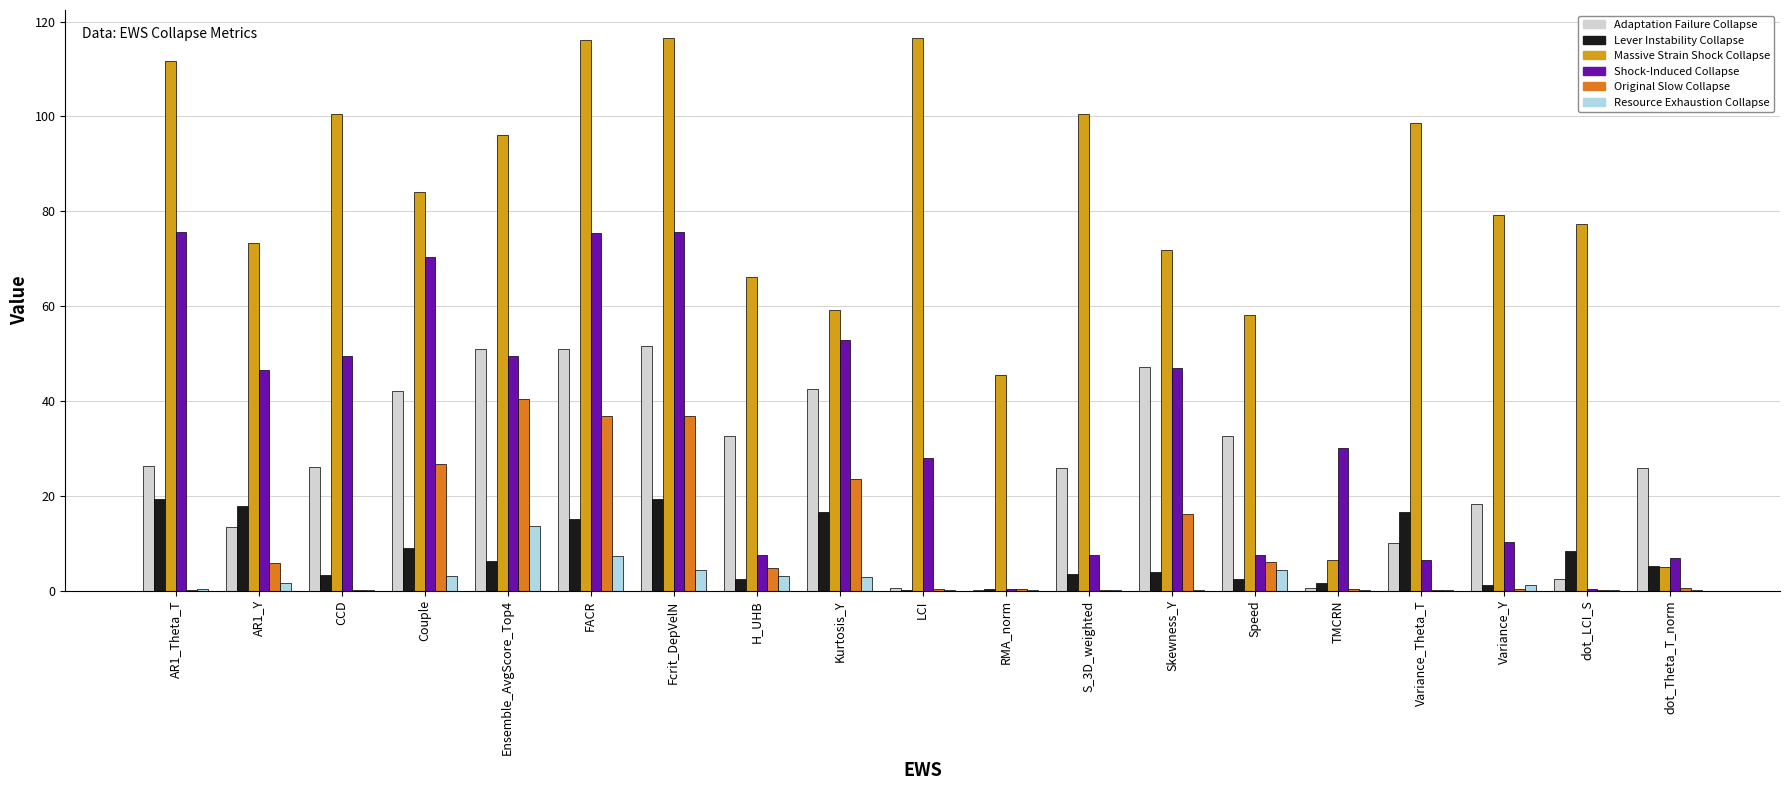

Reading left to right, extract all data points from this chart.

Adaptation Failure Collapse: 26.3	13.4	26.1	42.0	51.0	51.0	51.5	32.7	42.5	0.5	0.2	25.9	47.1	32.5	0.5	10.1	18.2	2.4	25.8
Lever Instability Collapse: 19.4	17.8	3.3	8.9	6.2	15.0	19.4	2.5	16.5	0.1	0.3	3.5	3.9	2.4	1.5	16.6	1.1	8.3	5.2
Massive Strain Shock Collapse: 111.7	73.4	100.4	84.1	96.0	116.2	116.6	66.1	59.1	116.6	45.5	100.4	71.8	58.2	6.5	98.5	79.2	77.3	4.9
Shock-Induced Collapse: 75.6	46.5	49.5	70.4	49.4	75.4	75.6	7.6	52.8	28.0	0.4	7.6	47.0	7.6	30.0	6.5	10.3	0.3	6.8
Original Slow Collapse: 0.1	5.8	0.1	26.7	40.3	36.8	36.9	4.8	23.5	0.4	0.3	0.1	16.1	6.1	0.4	0.1	0.4	0.1	0.5
Resource Exhaustion Collapse: 0.3	1.5	0.1	3.0	13.7	7.3	4.3	3.1	2.9	0.1	0.1	0.1	0.2	4.3	0.1	0.1	1.2	0.1	0.1